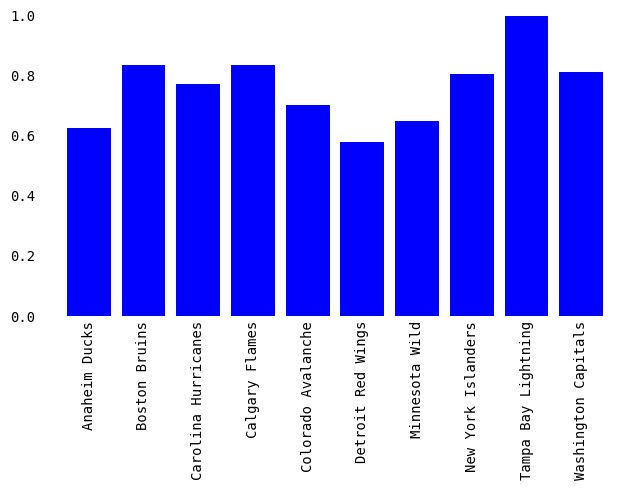

At which label is the value closest to 0?

Detroit Red Wings